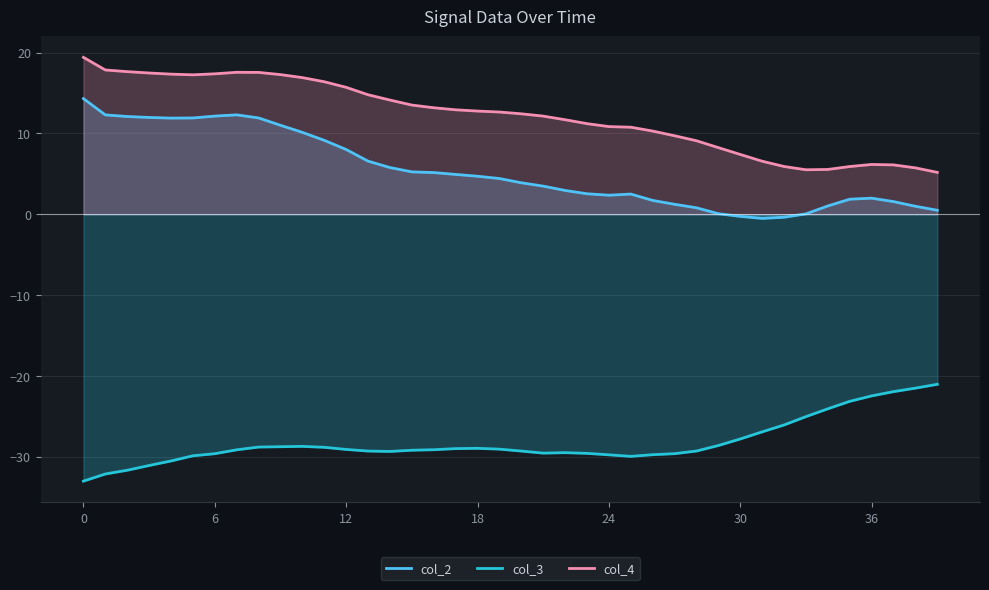

Reading left to right, extract all data points from this chart.

col_2: 14.3	12.3	12.1	12.0	11.9	11.9	12.2	12.3	11.9	11.0	10.1	9.2	8.0	6.6	5.8	5.2	5.2	4.9	4.7	4.4	3.9	3.5	2.9	2.5	2.4	2.5	1.7	1.2	0.8	0.1	-0.3	-0.5	-0.4	0.0	1.0	1.9	2.0	1.6	1.0	0.5
col_3: -33.0	-32.2	-31.7	-31.1	-30.5	-29.9	-29.6	-29.2	-28.8	-28.8	-28.7	-28.8	-29.1	-29.3	-29.4	-29.2	-29.1	-29.0	-29.0	-29.1	-29.3	-29.6	-29.5	-29.6	-29.8	-30.0	-29.8	-29.6	-29.3	-28.6	-27.8	-26.9	-26.1	-25.1	-24.1	-23.2	-22.5	-22.0	-21.5	-21.0
col_4: 19.4	17.9	17.7	17.5	17.3	17.3	17.4	17.6	17.6	17.3	16.9	16.4	15.7	14.8	14.1	13.5	13.2	12.9	12.8	12.7	12.4	12.2	11.7	11.2	10.9	10.8	10.3	9.7	9.1	8.3	7.4	6.6	5.9	5.5	5.5	5.9	6.2	6.1	5.7	5.2